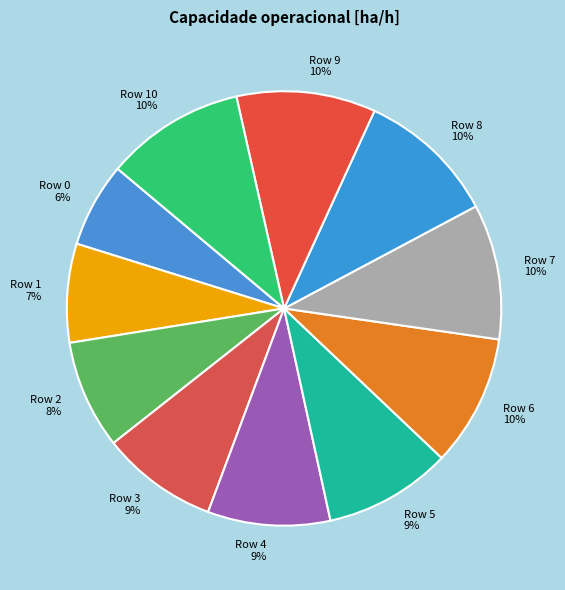

Which category has the smallest portion of the pie?

Row 0